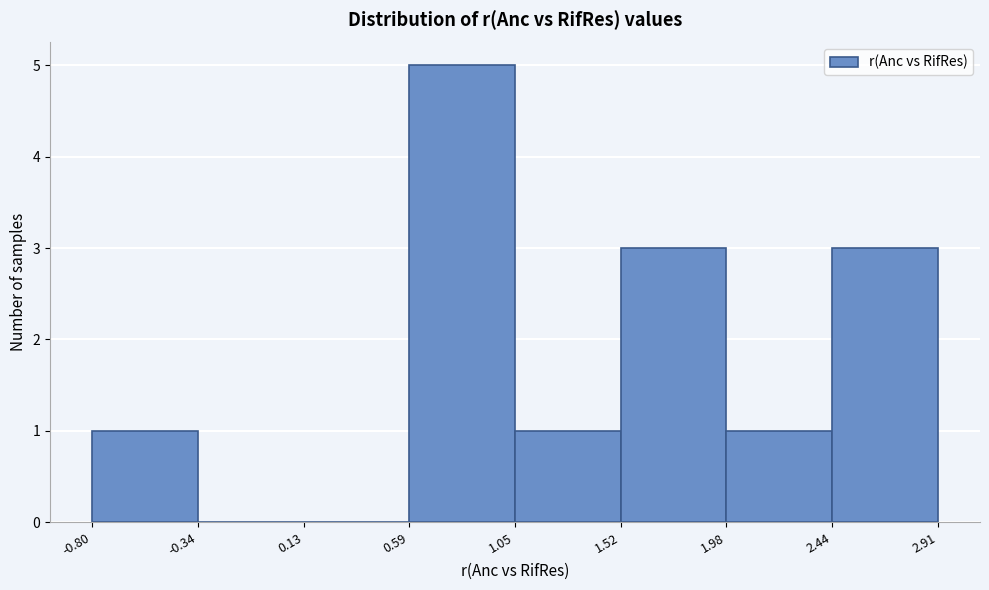

Which range on the x-axis has the tallest bar?

0.59 to 1.05